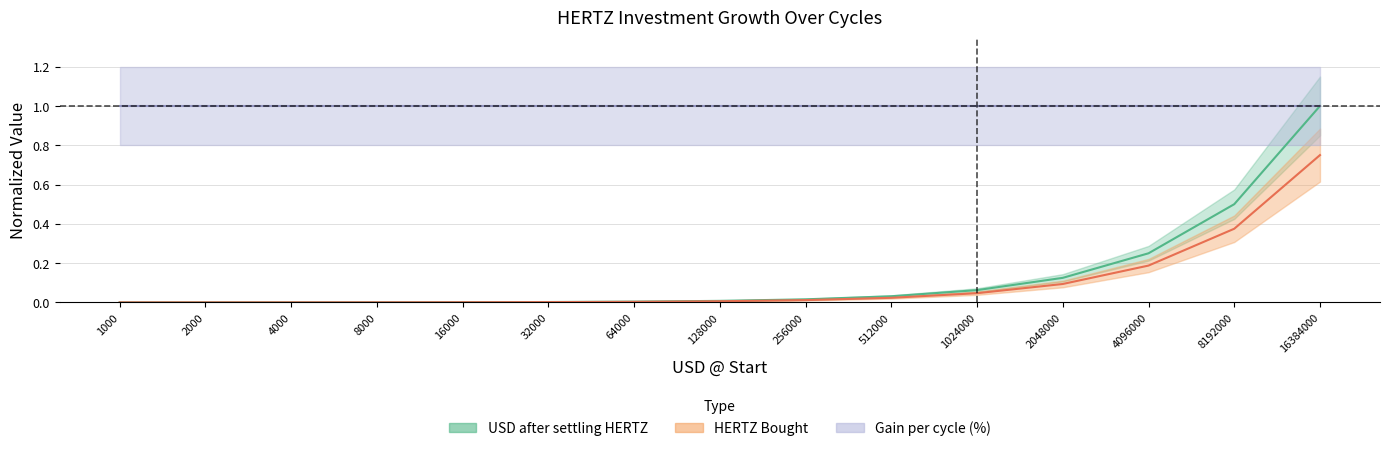

What position from the right is 16383999.999999965?

1